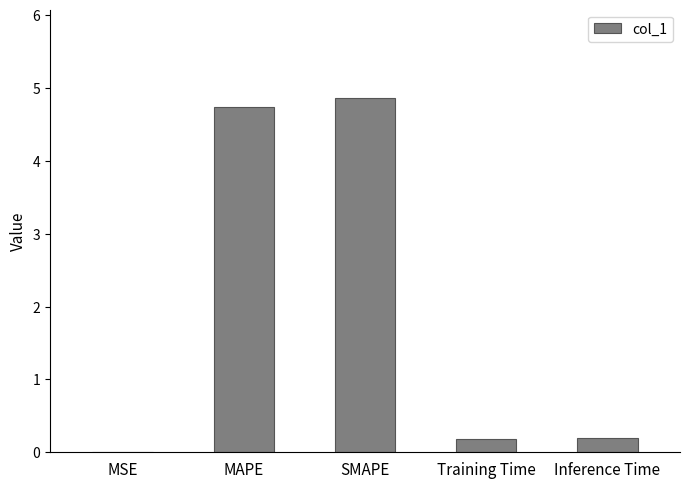

What is the change in value from SMAPE to Inference Time?

-4.7